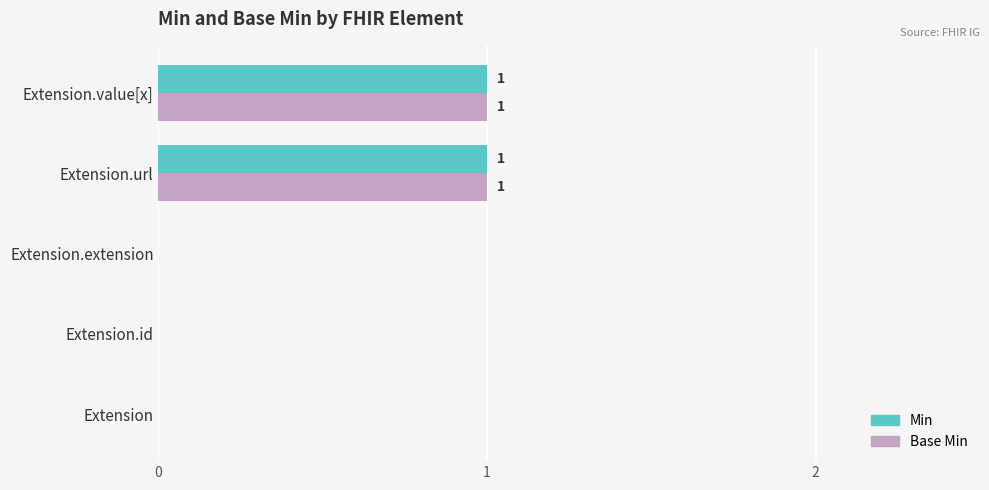

True or false: Base Min has a value of 1 at Extension.value[x].

True